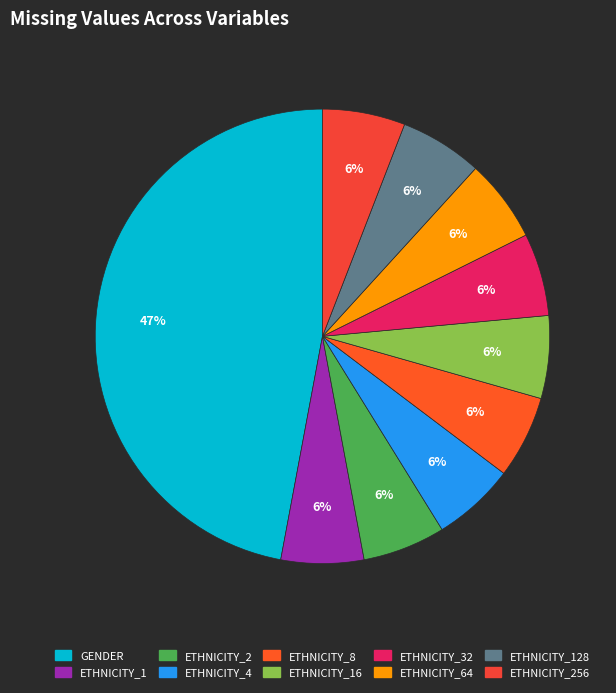

How many slices are in this pie chart?

10